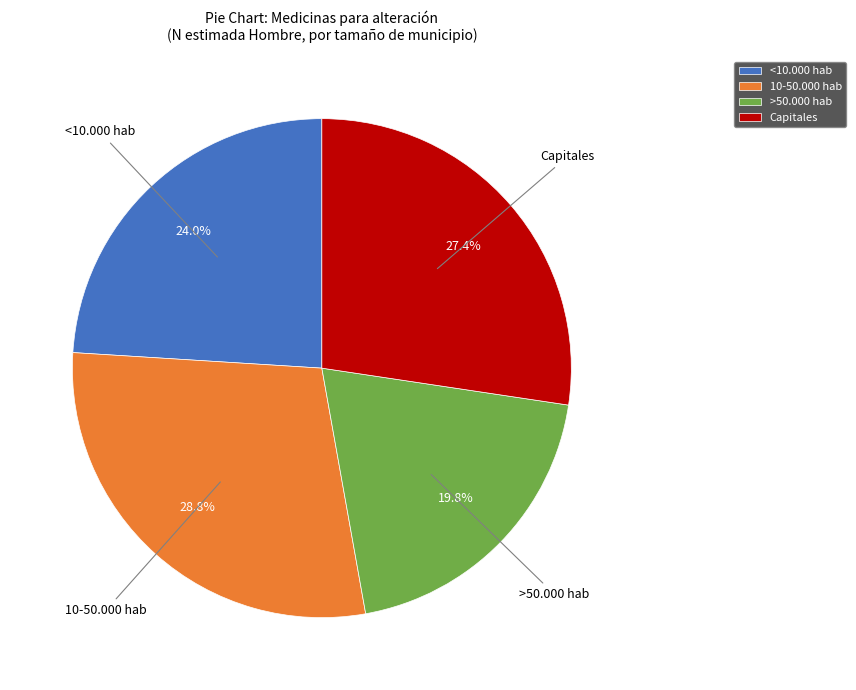

Which slice is the largest?

10-50.000 hab